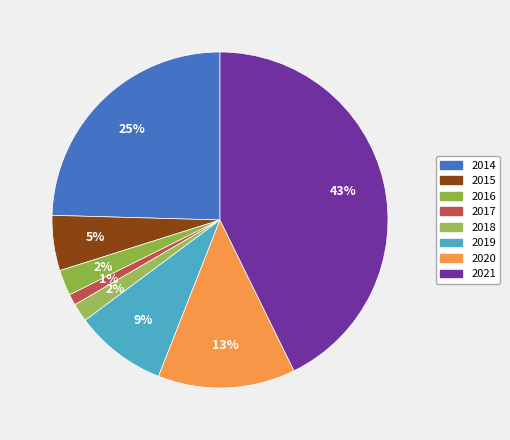

What portion of the pie excludes 2018?

98.2%